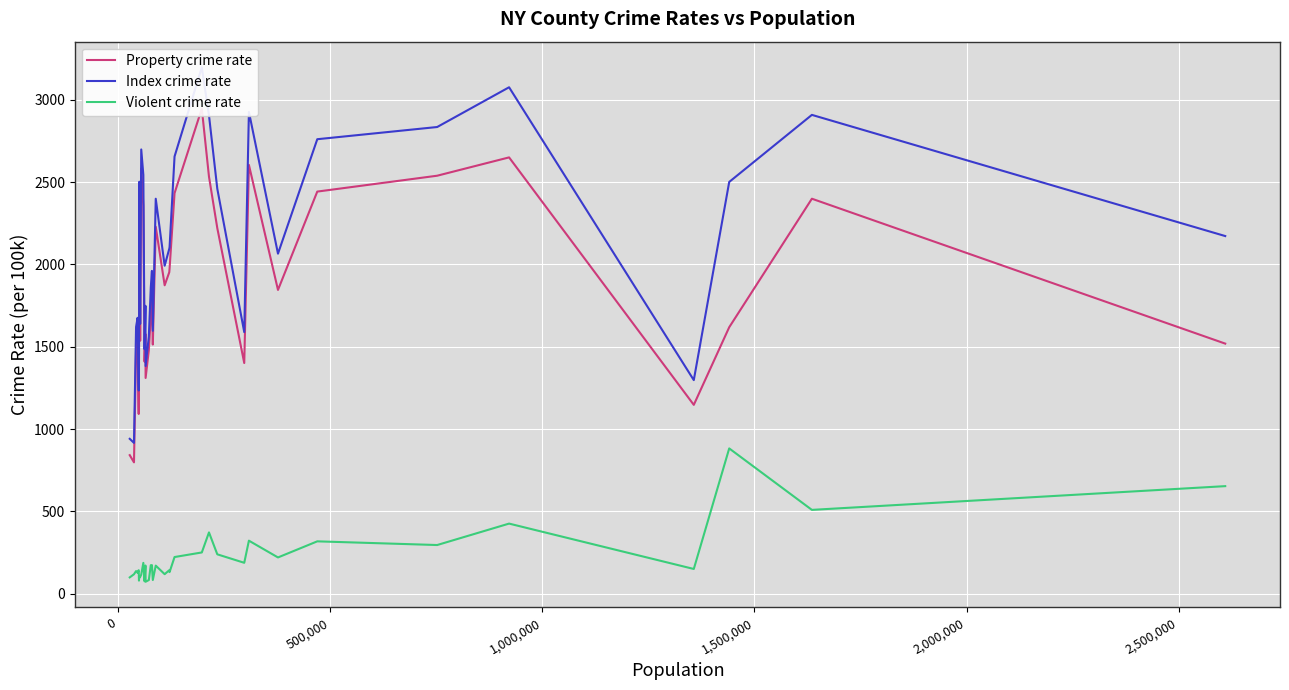

How many lines are shown in the chart?

3